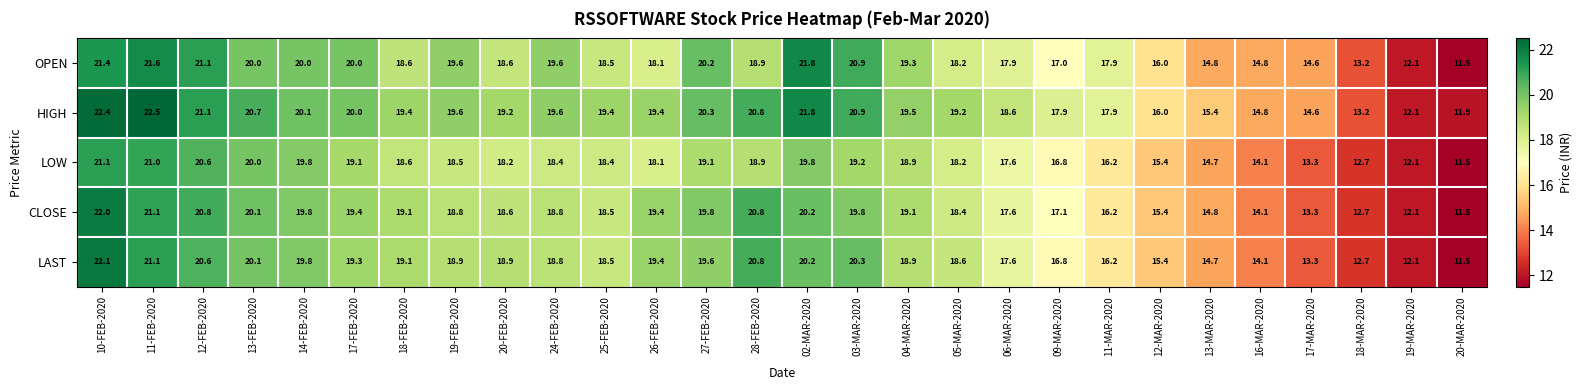

List the series in order of their peak value, highest first.

HIGH, LAST, CLOSE, OPEN, LOW